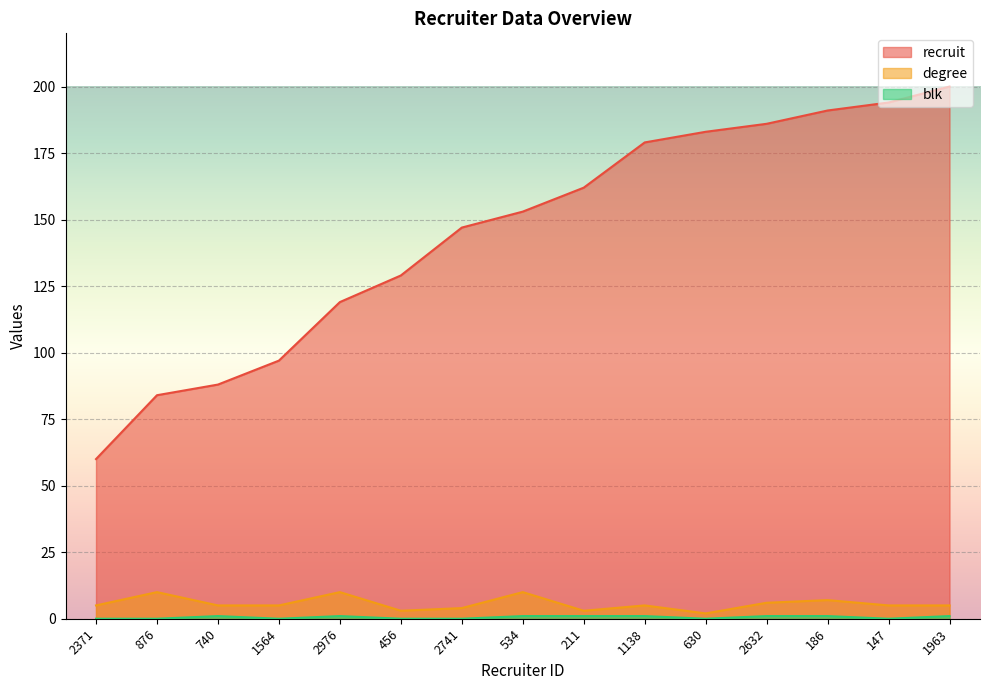

How many positive values does the blk series have?

8